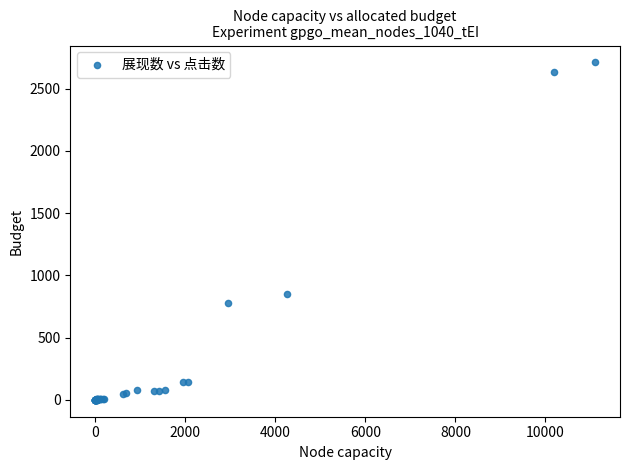

What Y value in the scatter plot is closest to 1356?

852